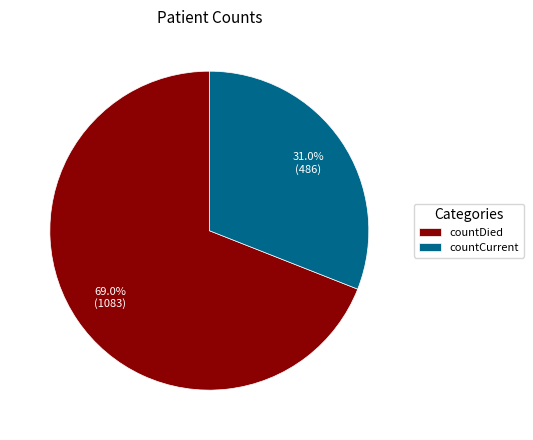

How many segments does this pie chart have?

2